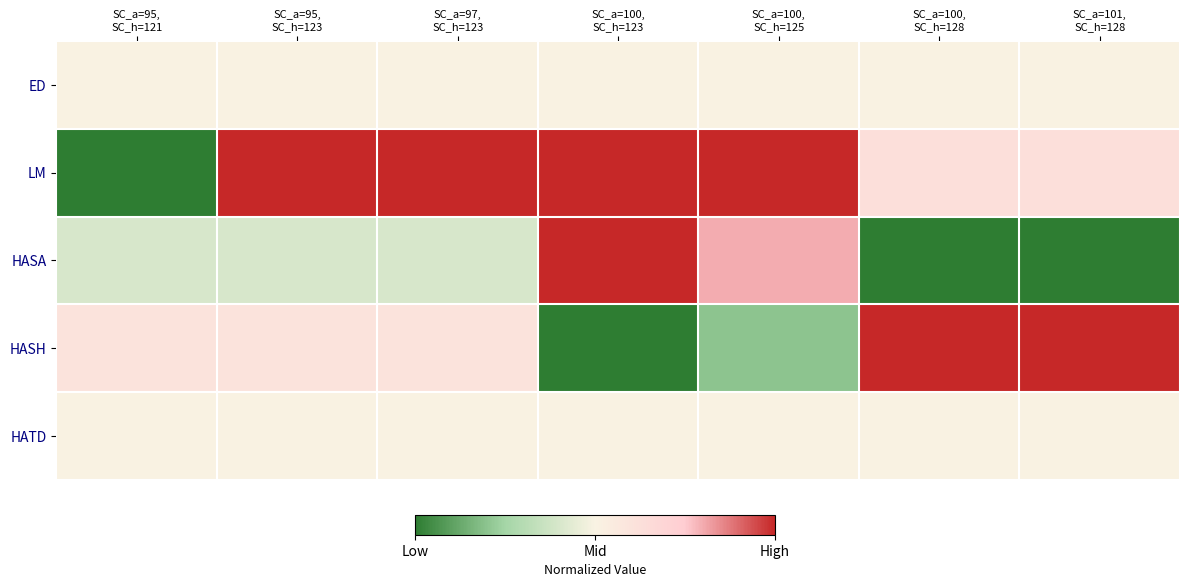

Which series changed the most between SC_a=95, SC_h=121 and SC_a=100, SC_h=125?

LM